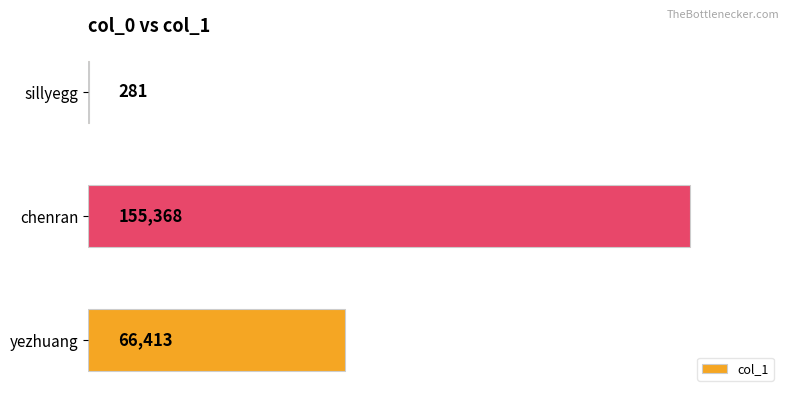

What is the sum of the values at sillyegg and yezhuang?

66694